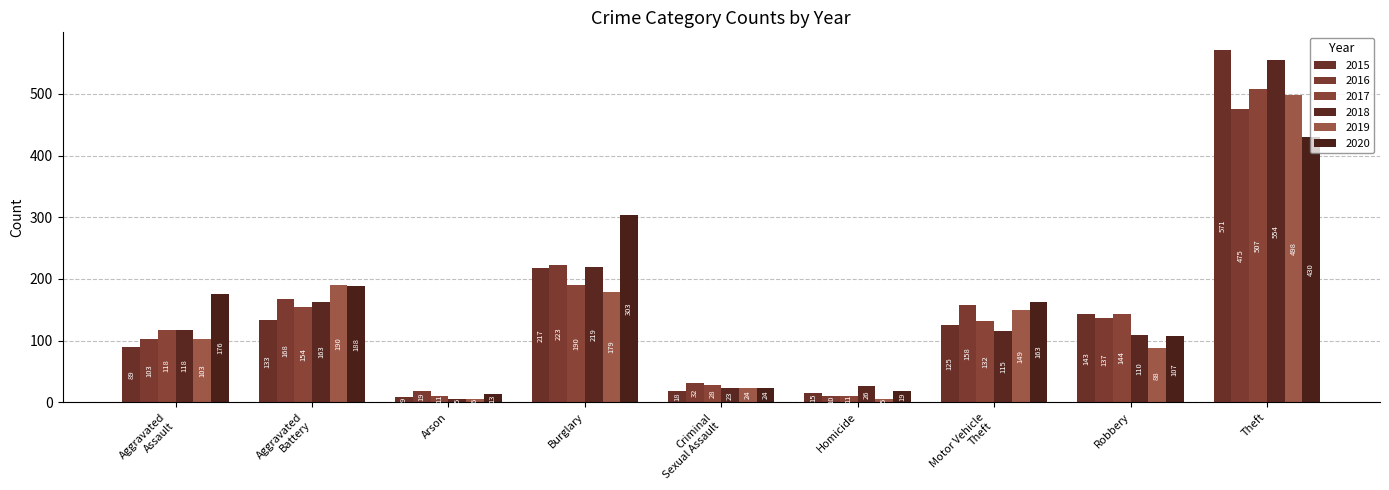

True or false: 2020 has a value of 245 at Aggravated
Battery.

False